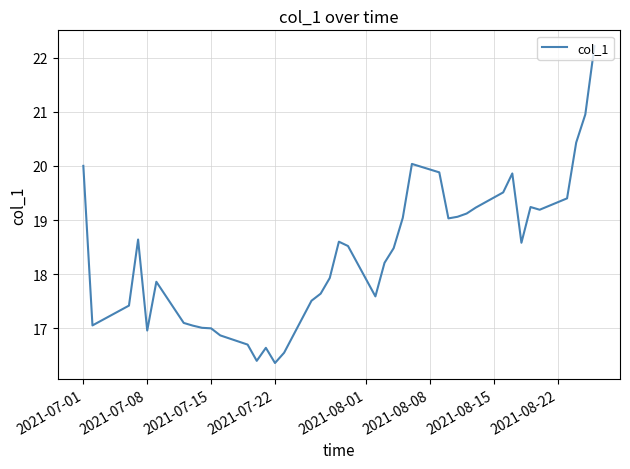

What is the greatest value displayed?

22.2